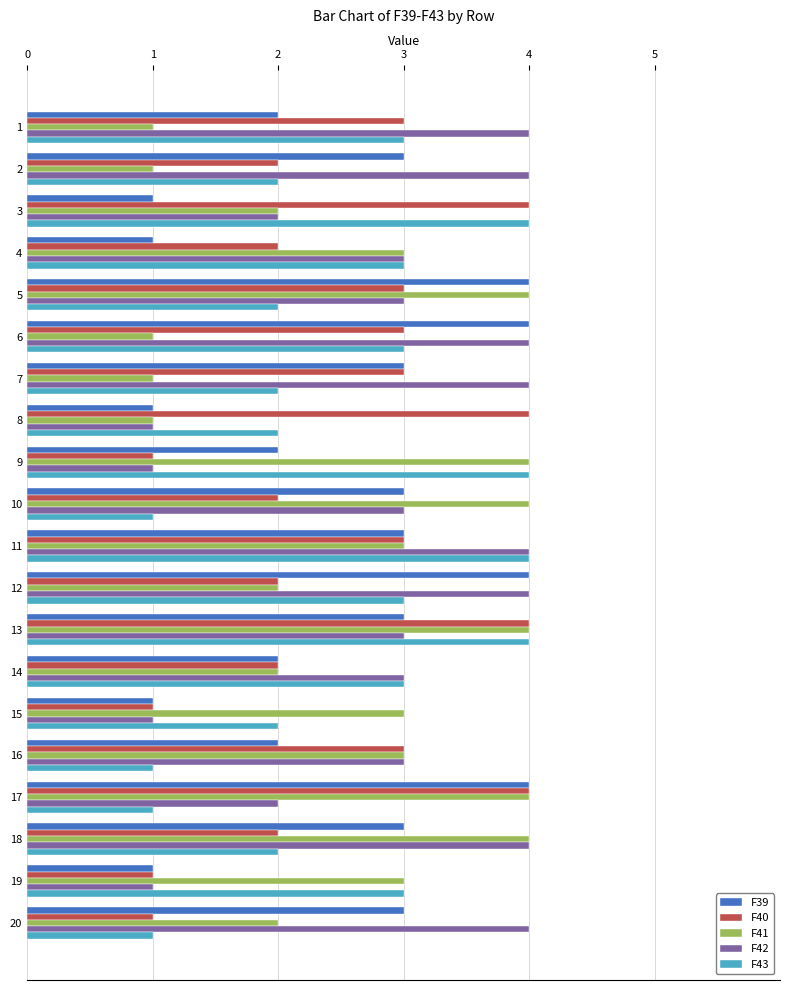

What is the difference between the highest and lowest values at 20?

3